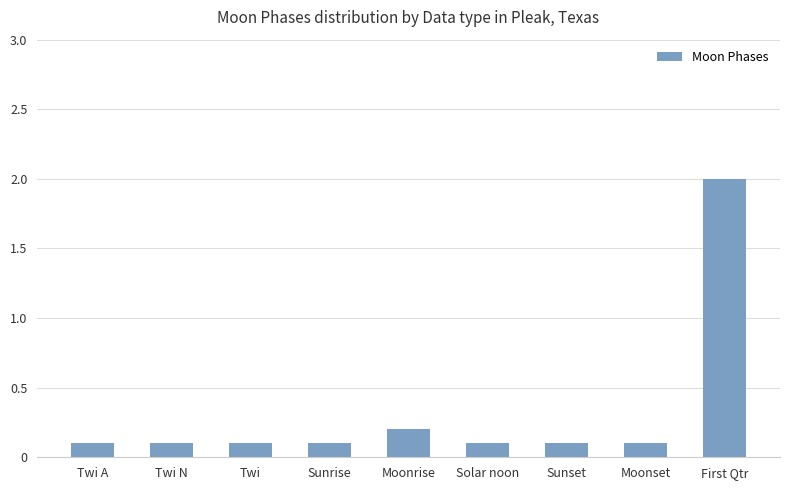

Is it true that the value at Twi N is 0.1?

True